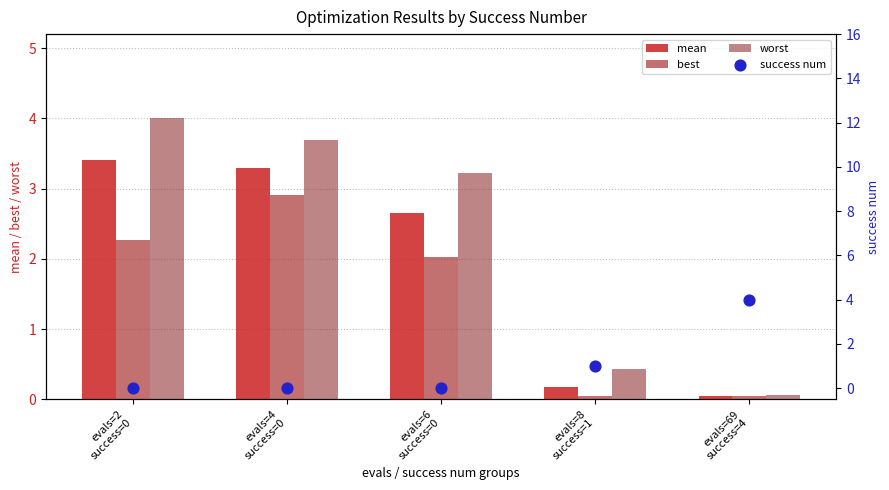

At how many categories does at least one series exceed 3?

4